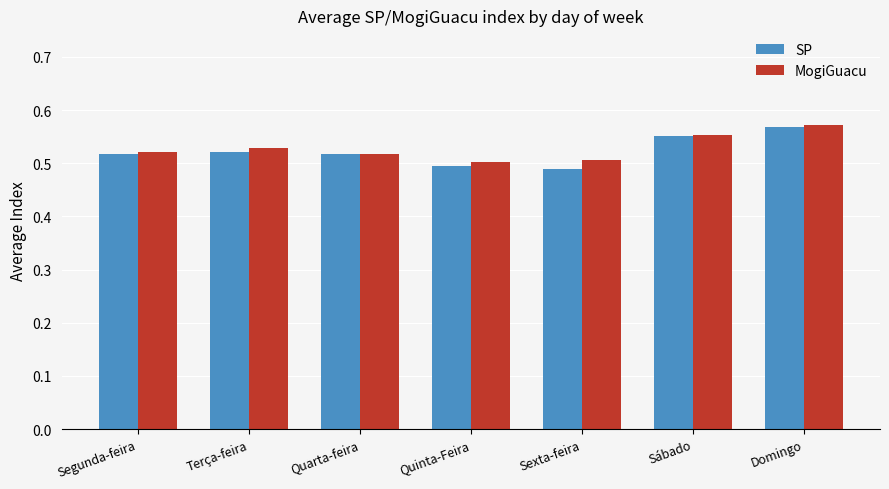

At Terça-feira, list the series in order from largest to smallest.

MogiGuacu, SP